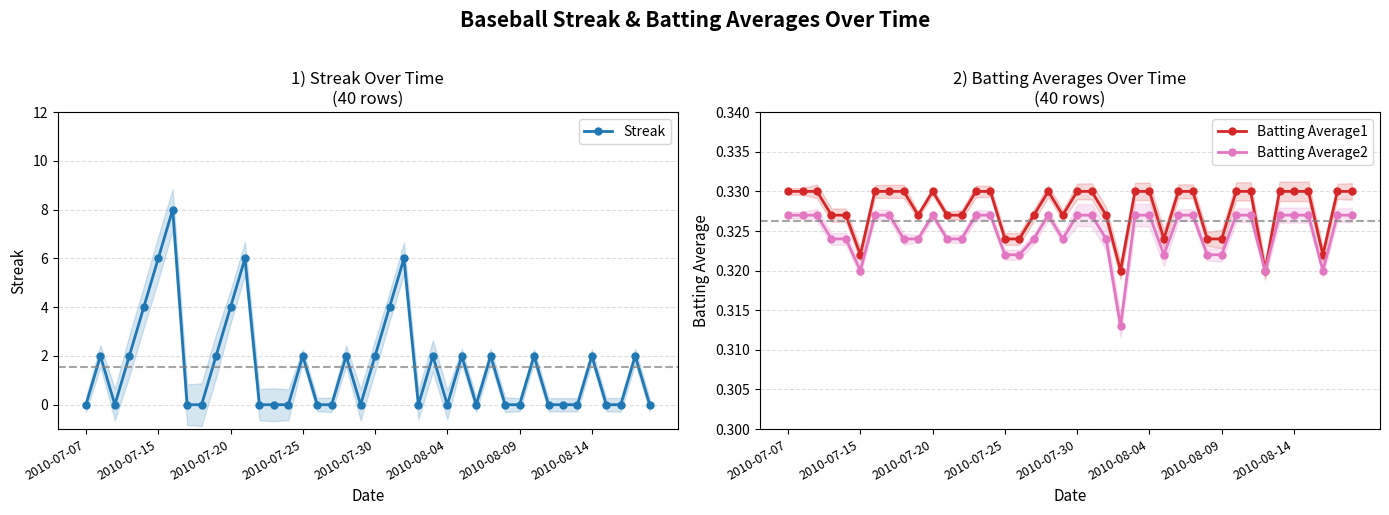

True or false: Streak has more than 2 points higher than both neighbors.

True